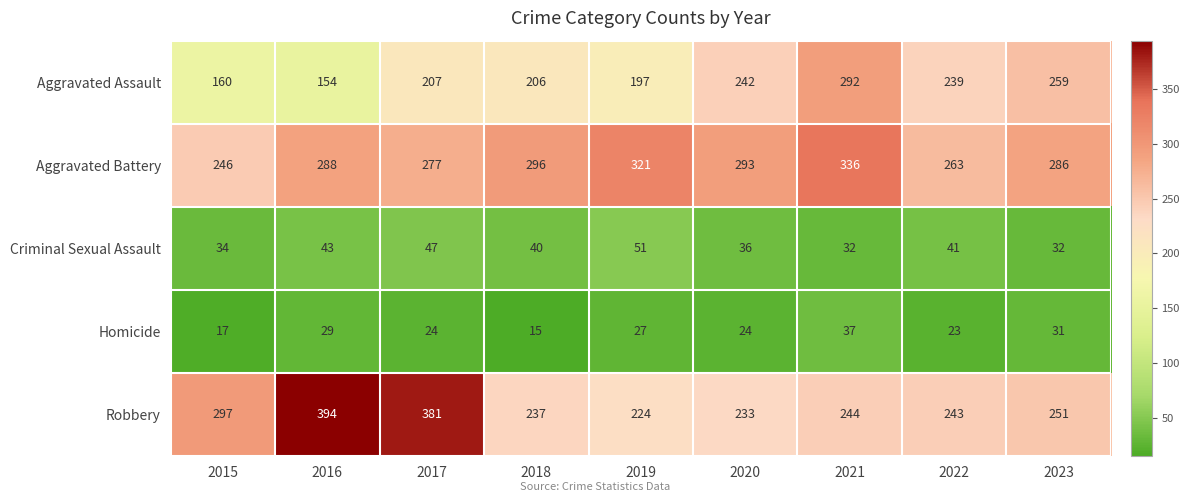

Which series has the largest range (max minus min)?

Robbery